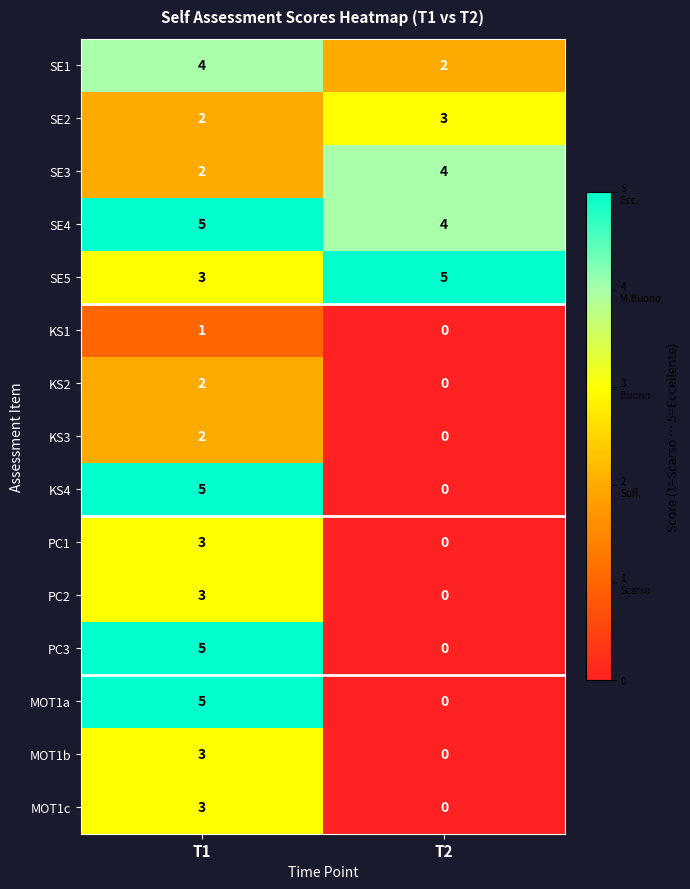

Reading left to right, what are all the values shown in this chart?

SE1: 4	2
SE2: 2	3
SE3: 2	4
SE4: 5	4
SE5: 3	5
KS1: 1	0
KS2: 2	0
KS3: 2	0
KS4: 5	0
PC1: 3	0
PC2: 3	0
PC3: 5	0
MOT1a: 5	0
MOT1b: 3	0
MOT1c: 3	0